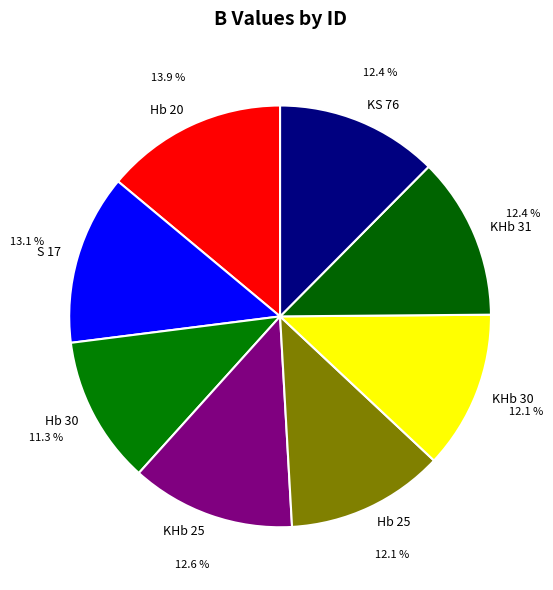

The Hb 25 slice represents 12% of the pie. True or false?

True